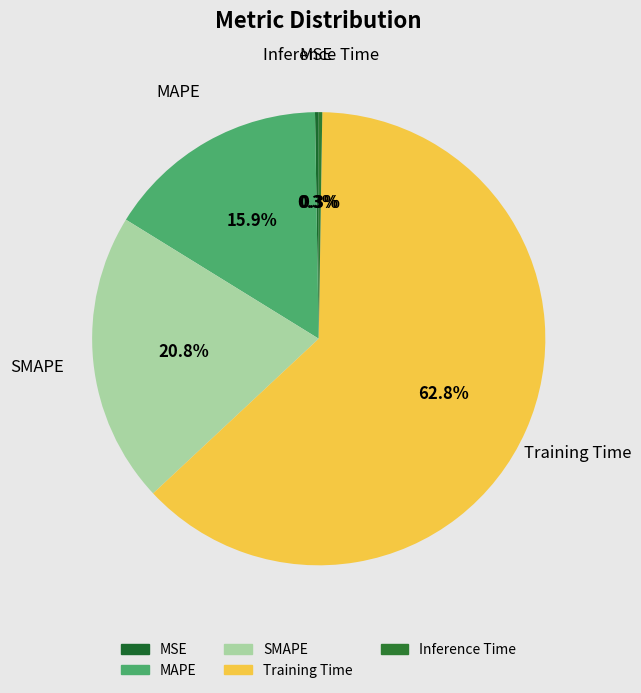

Which category has the biggest portion of the pie?

Training Time